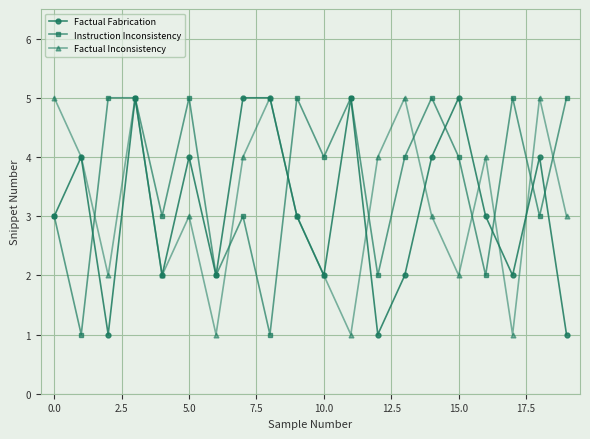

In Factual Inconsistency, how many points are higher than both neighbors (excluding endpoints)?

6